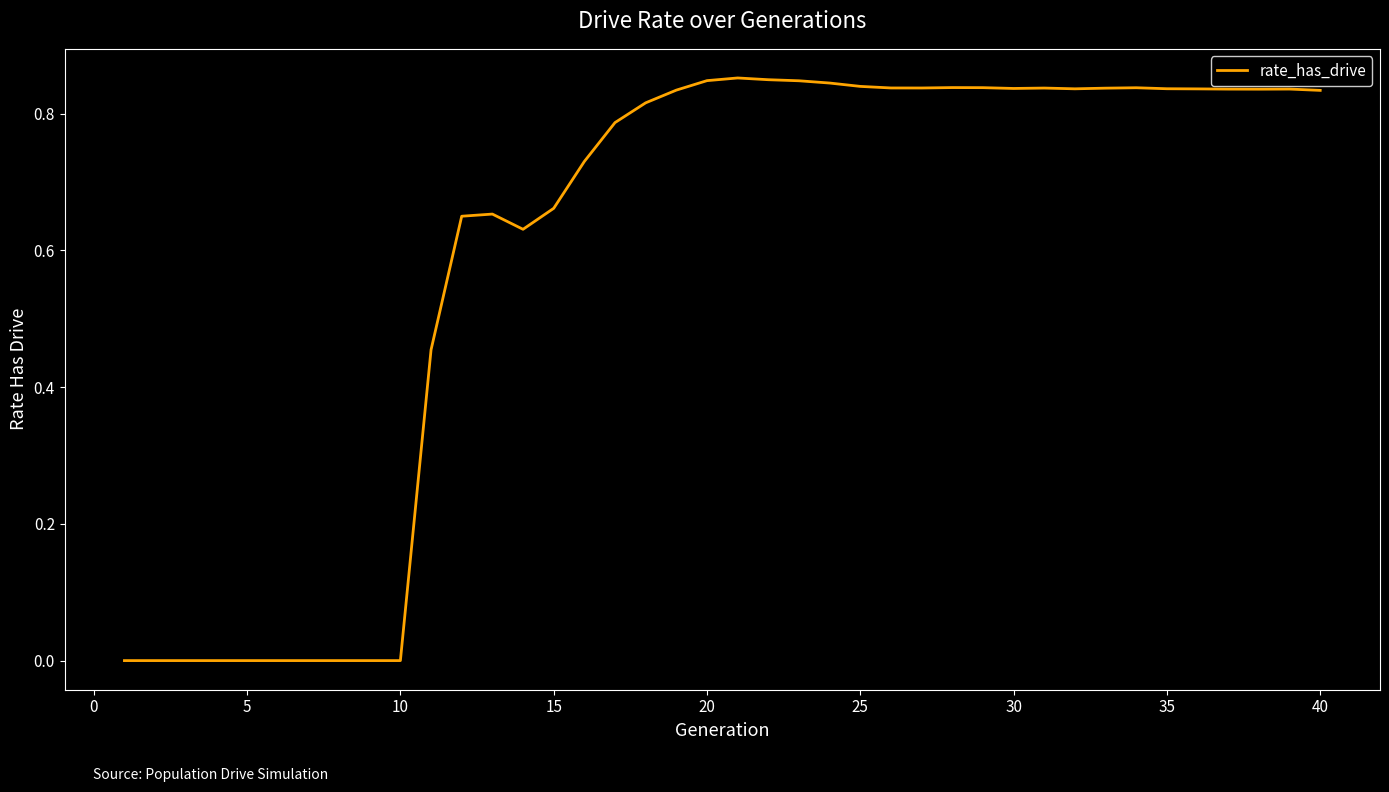

How many lines are shown in the chart?

1